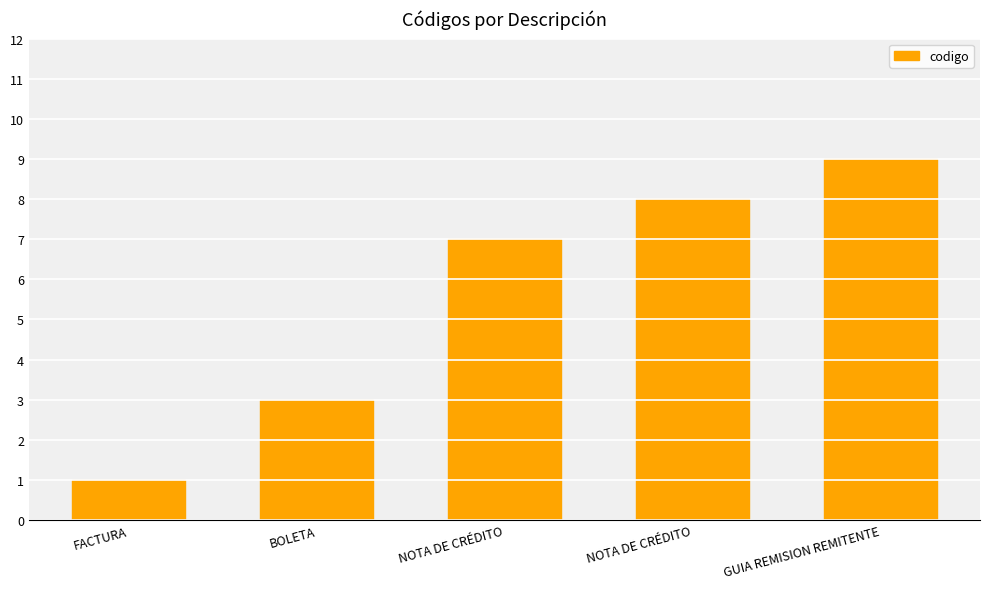

What value does the data have at GUIA REMISION REMITENTE?

9